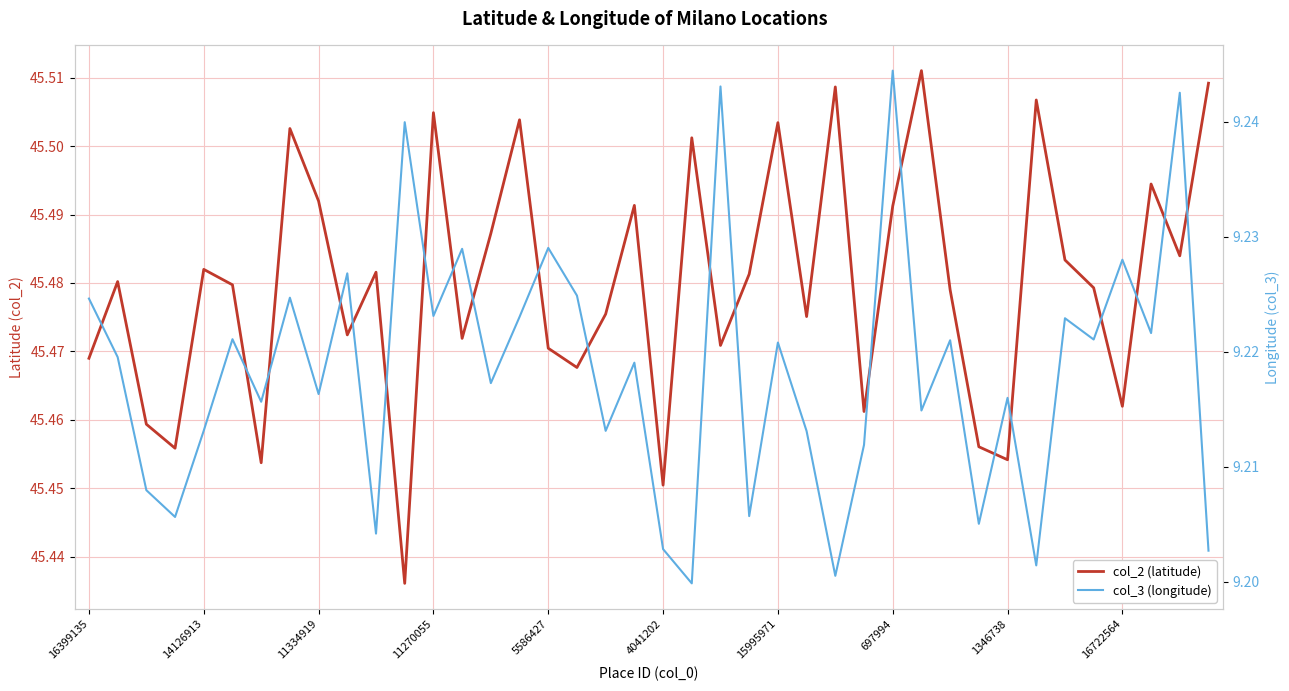

Is this an area chart (filled region under the line)?

No